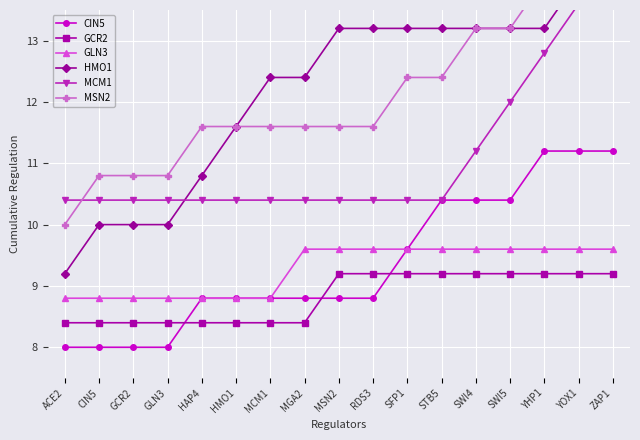

What is the sum of the HMO1 values at HAP4 and ACE2?

20.0